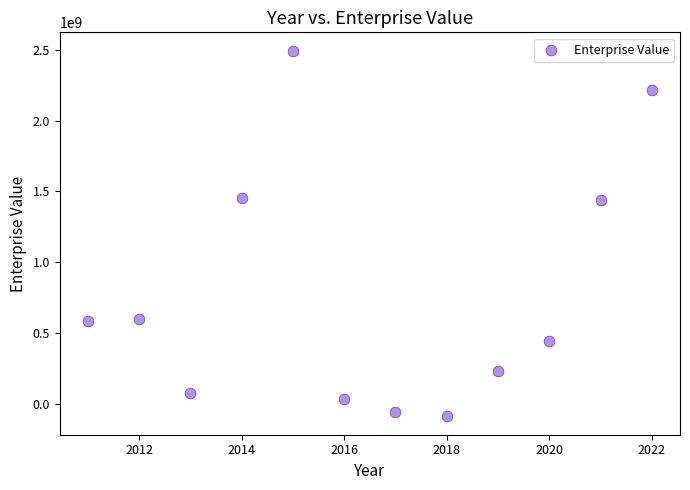

What is the average X value?

2016.5